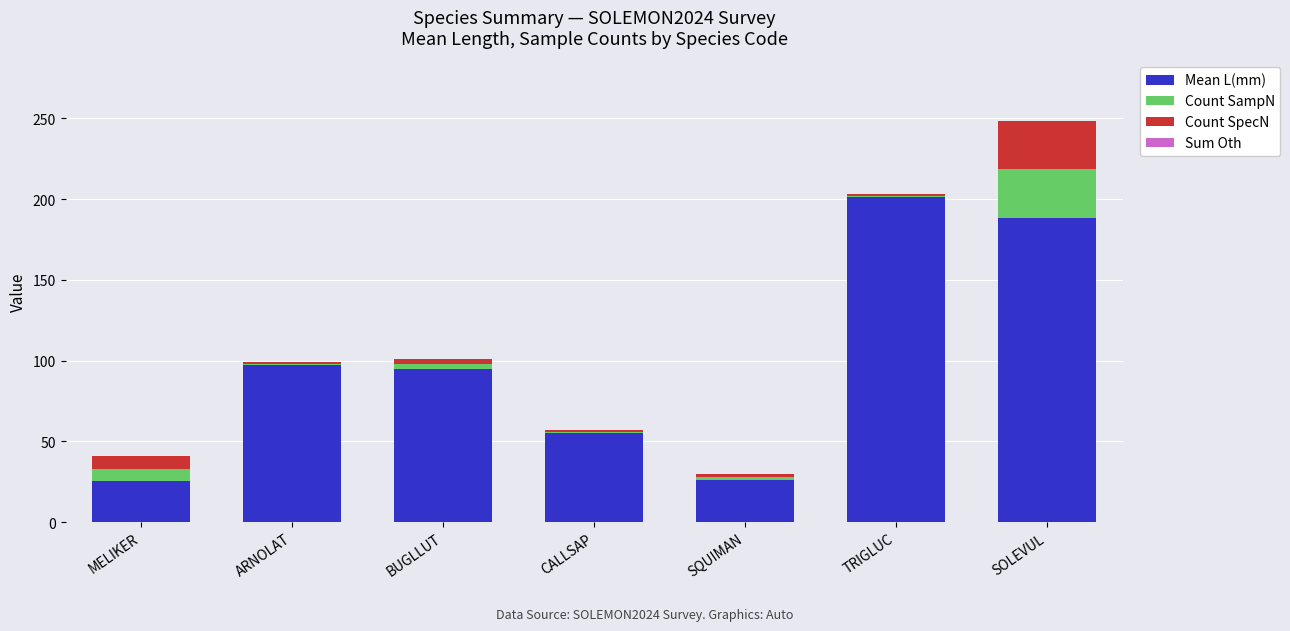

How many categories are shown in the chart?

7